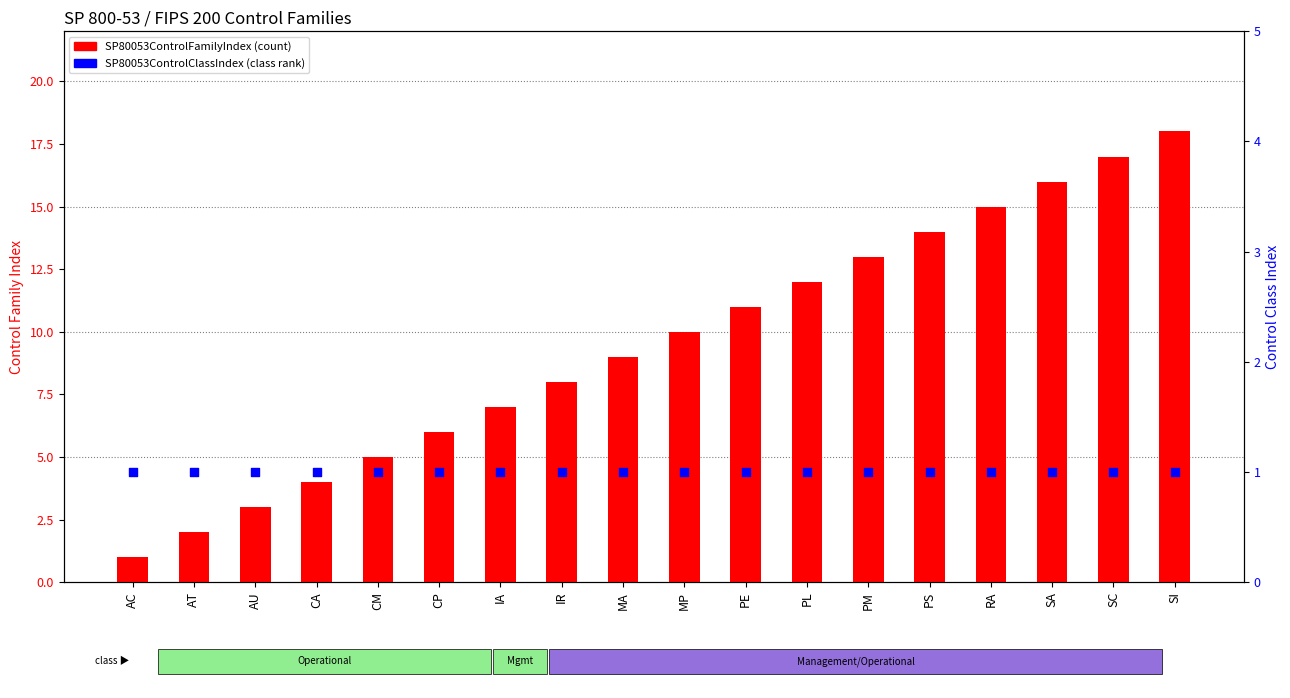

At how many categories does at least one series exceed 1?

17